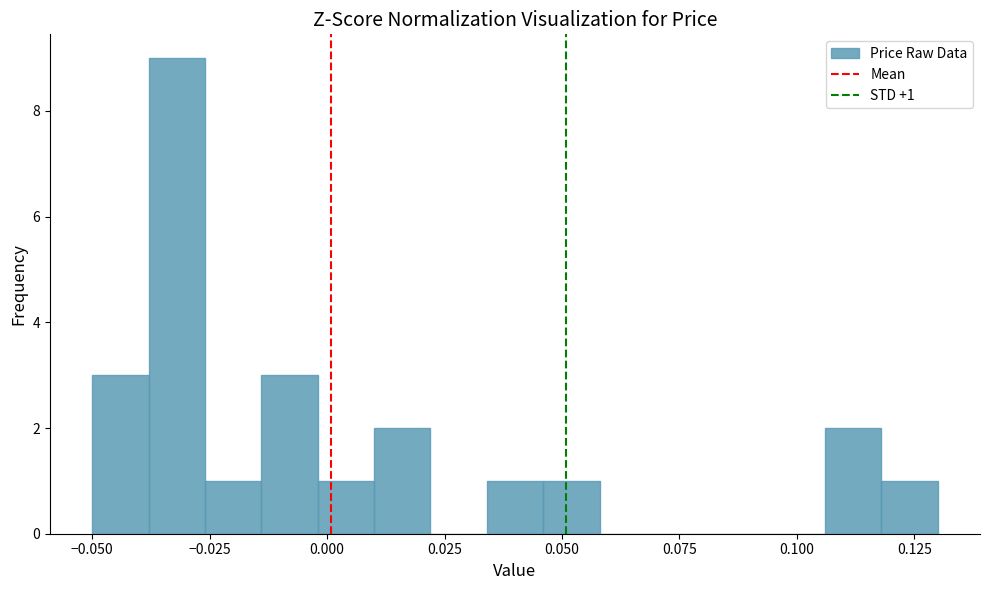

Read against the x-axis, roughly where is the centre of the tallest bar?

-0.030